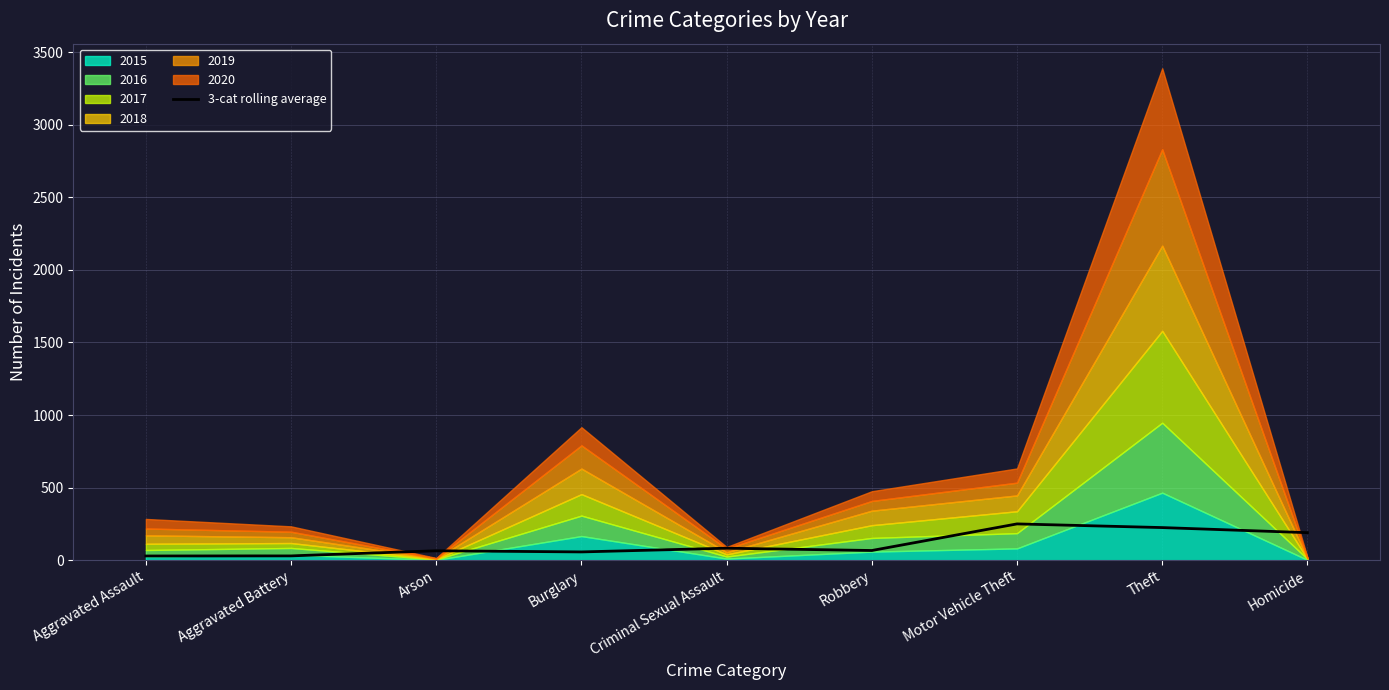

Reading left to right, extract all data points from this chart.

28.7	29.6	64.7	56.8	82.3	66.6	249.8	224.5	189.4